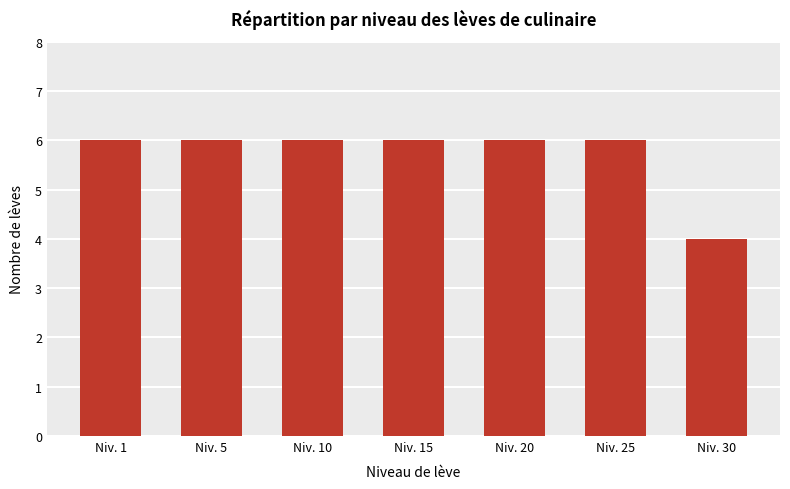

True or false: the data shows 10 at Niv. 25.

False